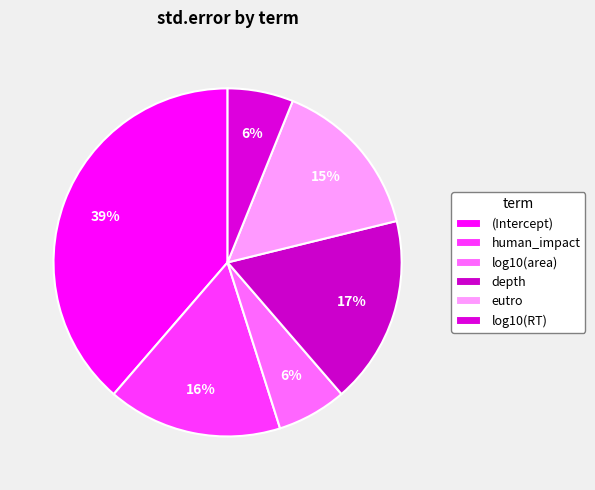

What is the change in value from log10(area) to eutro?

+0.2